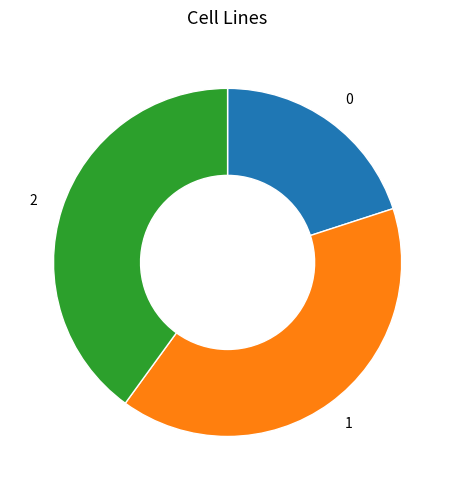

Combined, do 2 and 1 account for over 50%?

Yes